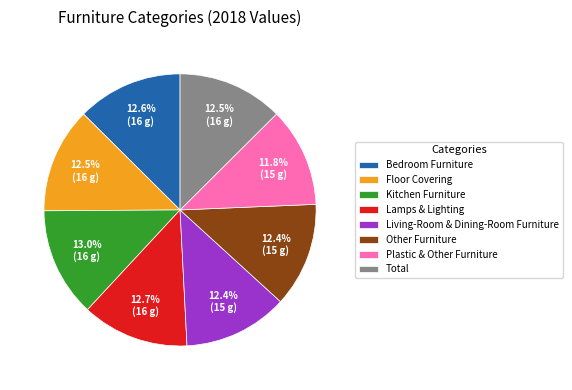

To the nearest percent, what is the difference between the largest and smallest slice percentages?

1%